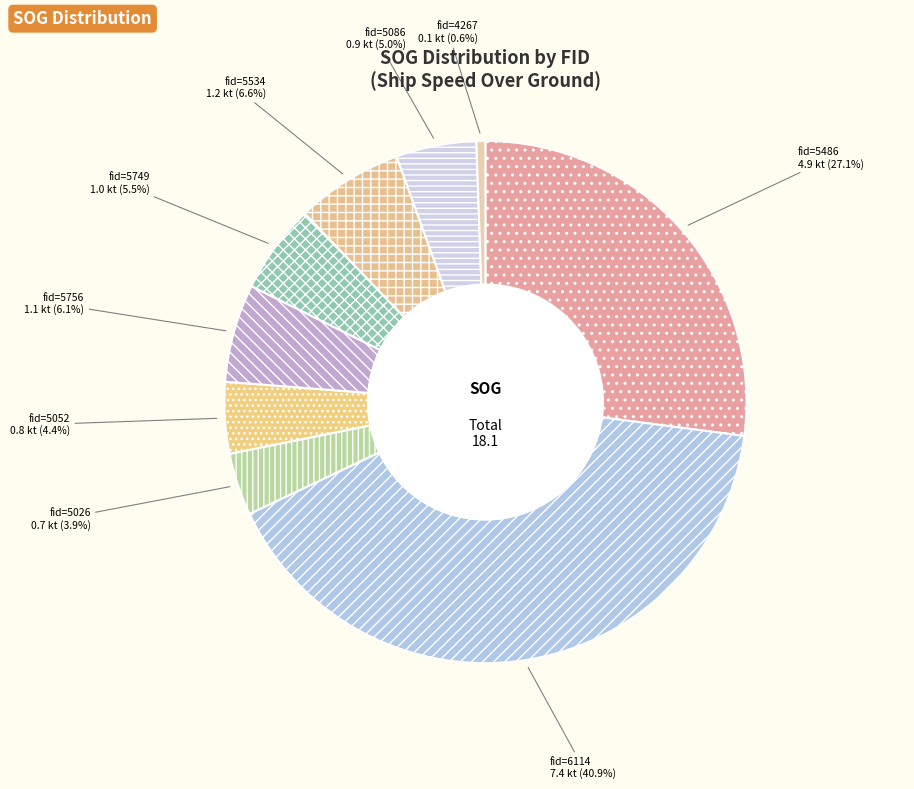

Count the number of slices in the pie.

9